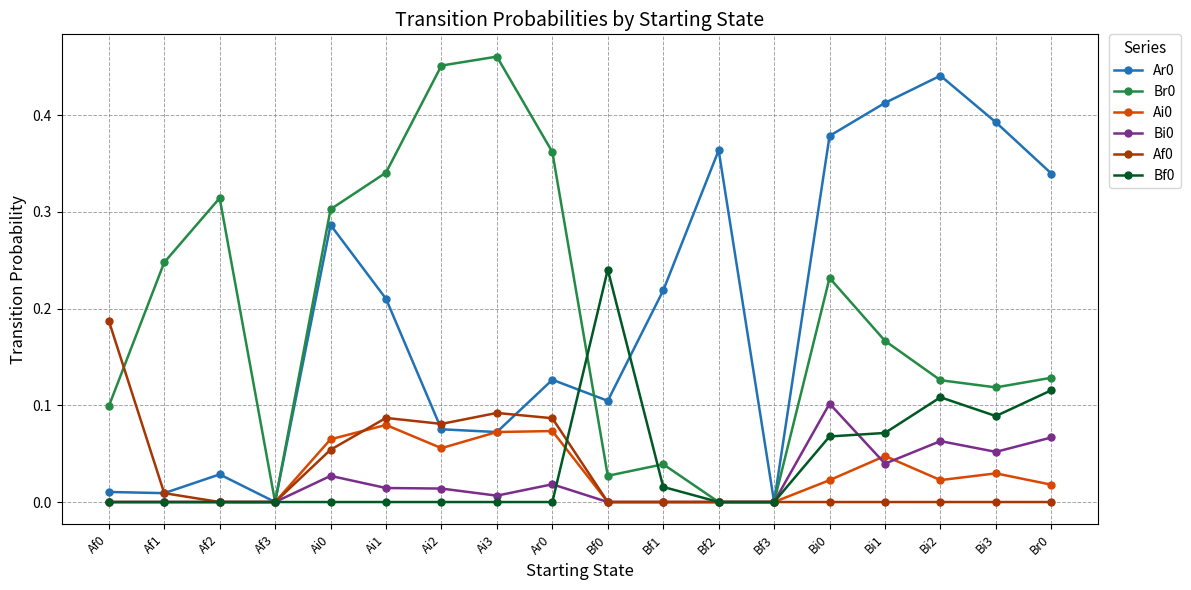

Count the number of categories in the chart.

18